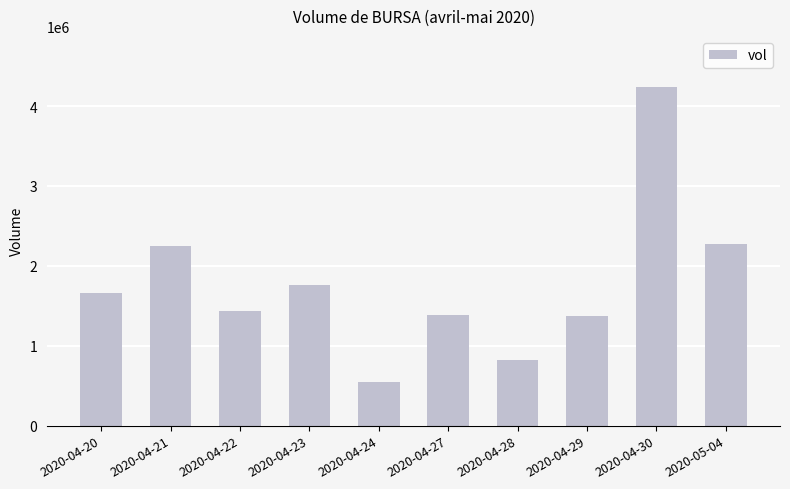

What value does the data have at 2020-04-30?

4242700